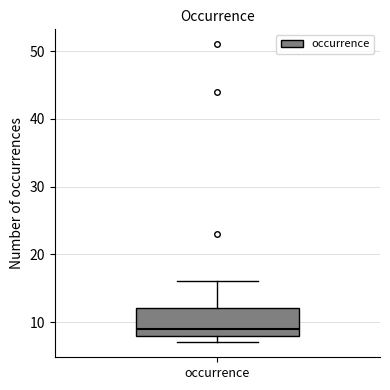

Where is the upper edge of the box for occurrence on the y-axis? The values are not printed on the chart, so give them approximately, as read against the axis.

12